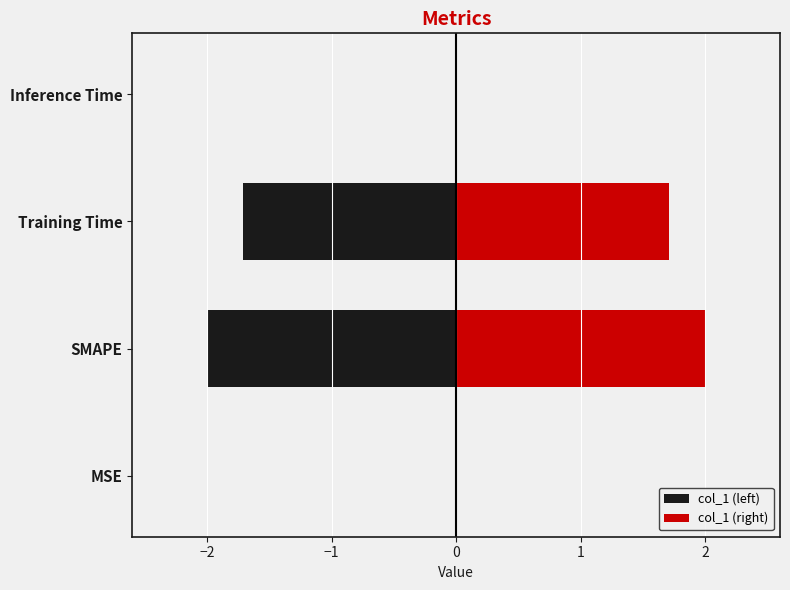

What is the value of the col_1 (right) bar at the 3rd from the left?

1.7